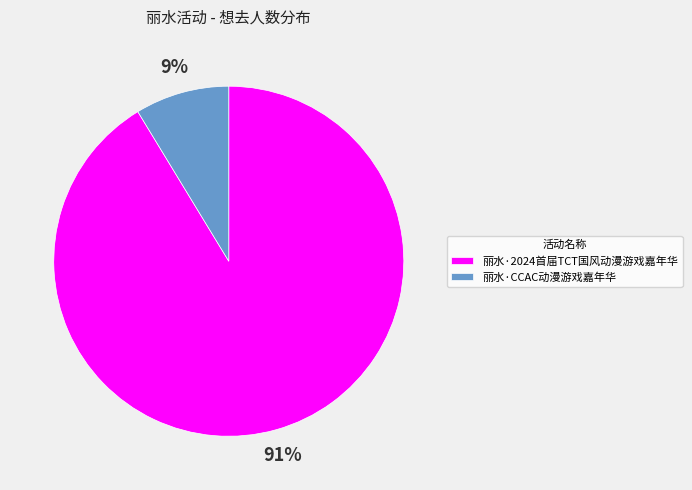

Count the number of slices in the pie.

2